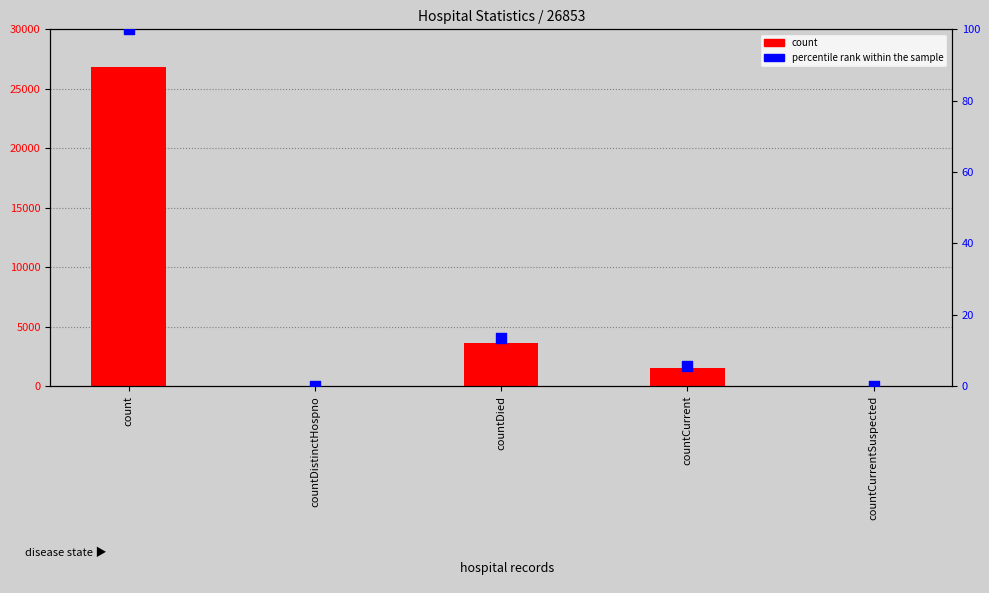

Which series contains the lowest Y value?

count